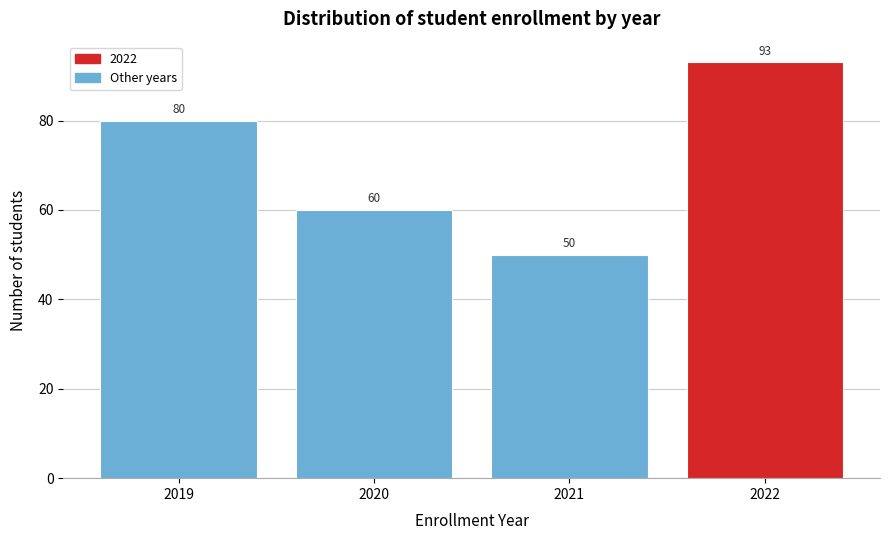

Reading right to left, list all the values displayed in this chart.

93	50	60	80